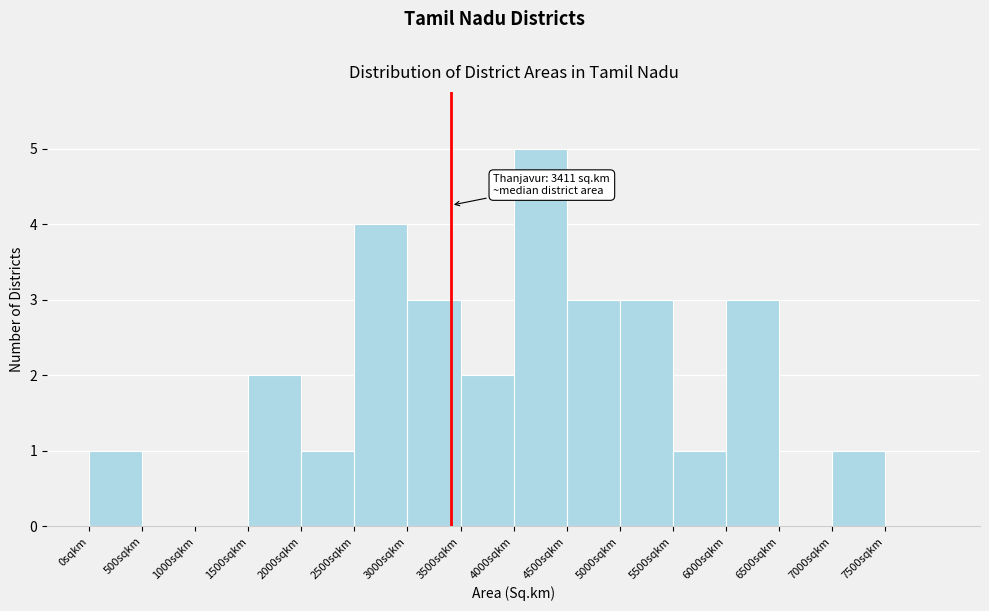

Which range on the x-axis has the tallest bar?

4000 to 4500